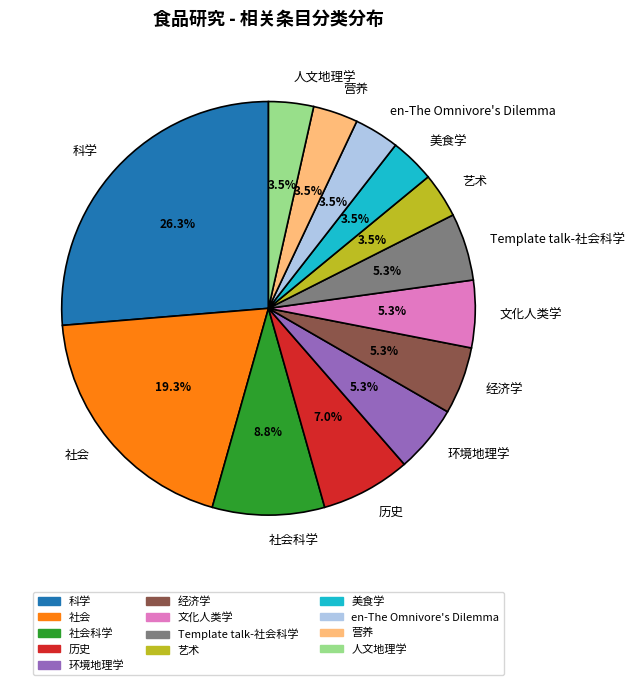

What percentage is the 科学 slice, to the nearest percent?

26%